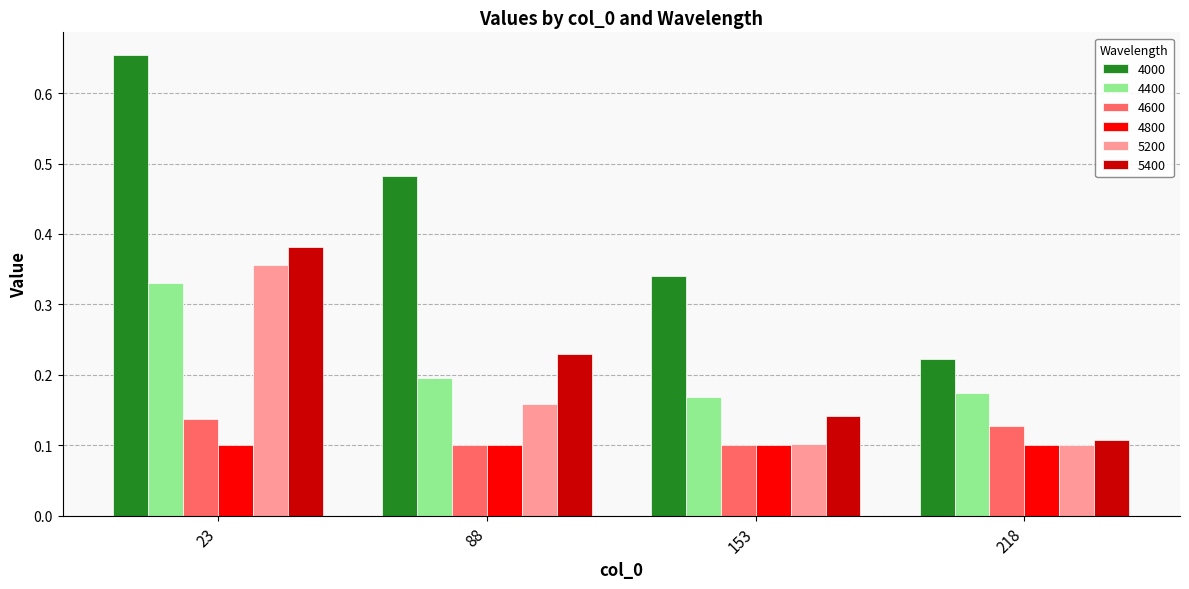

What is the total value across all series at 23?

2.0